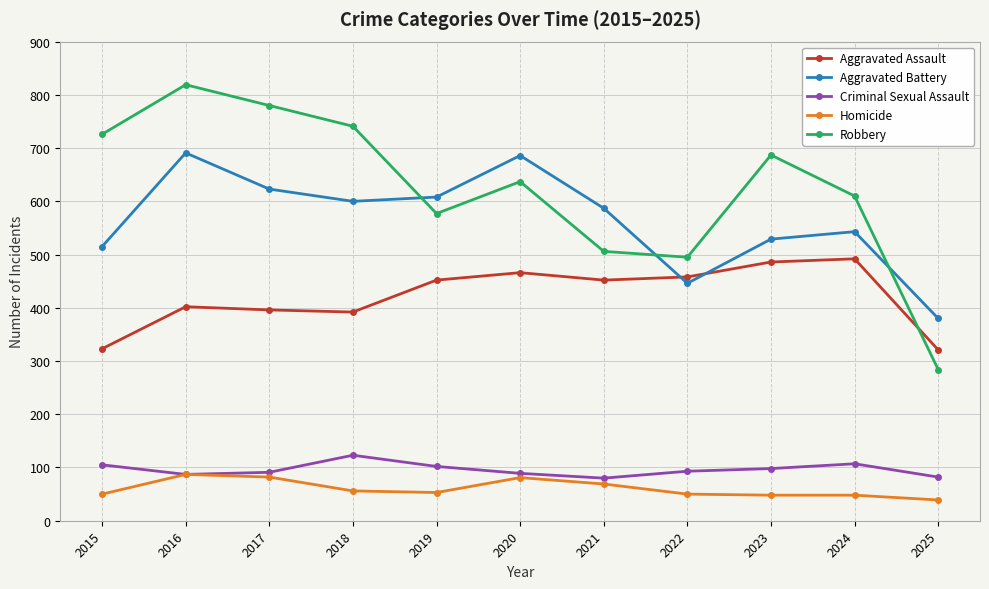

Is it true that Robbery equals 780 at 2017?

True